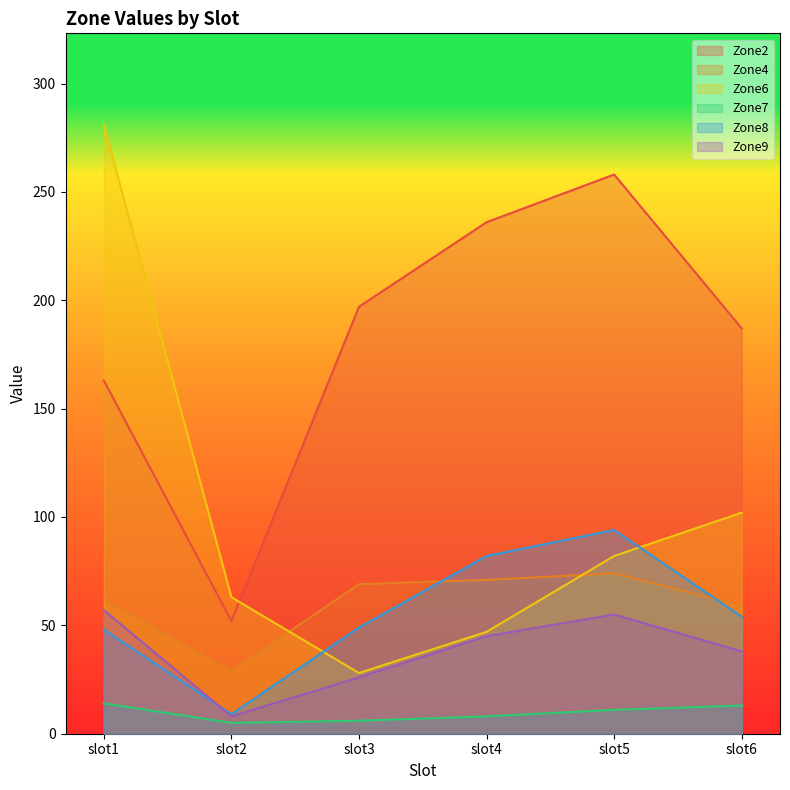

What is the smallest value displayed?

5